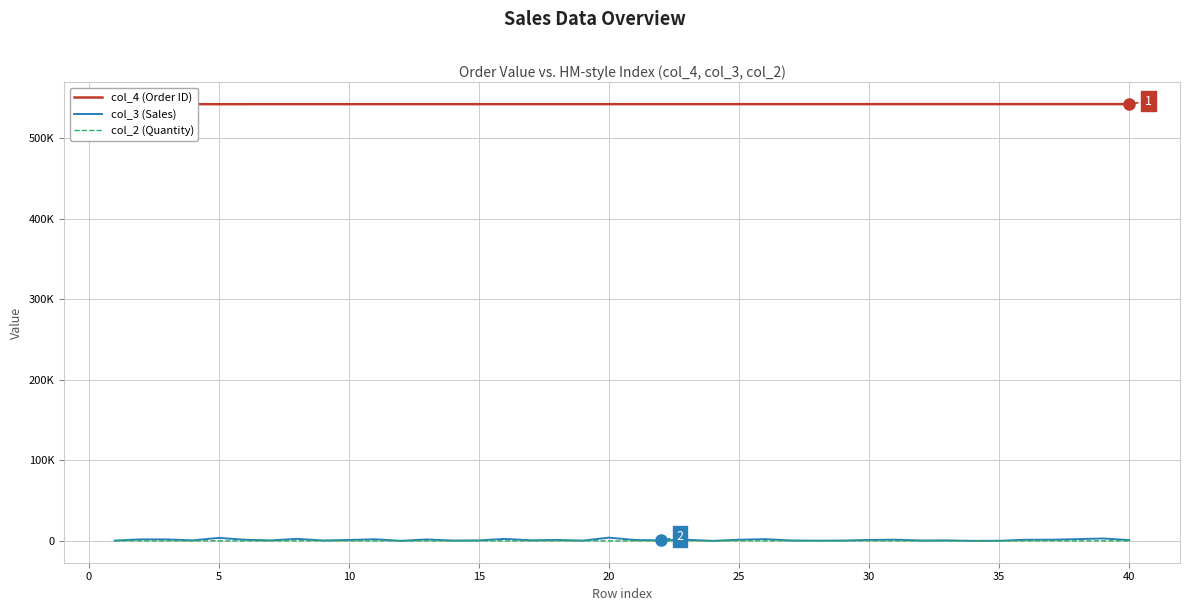

How many data points in col_4 (Order ID) are less than 542398?

20